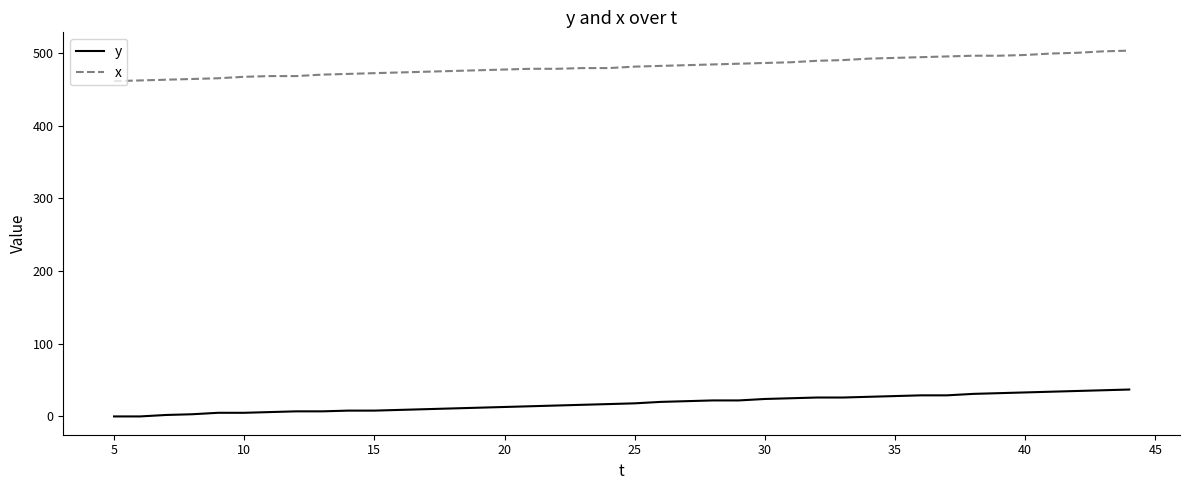

True or false: y and x intersect in this chart.

False